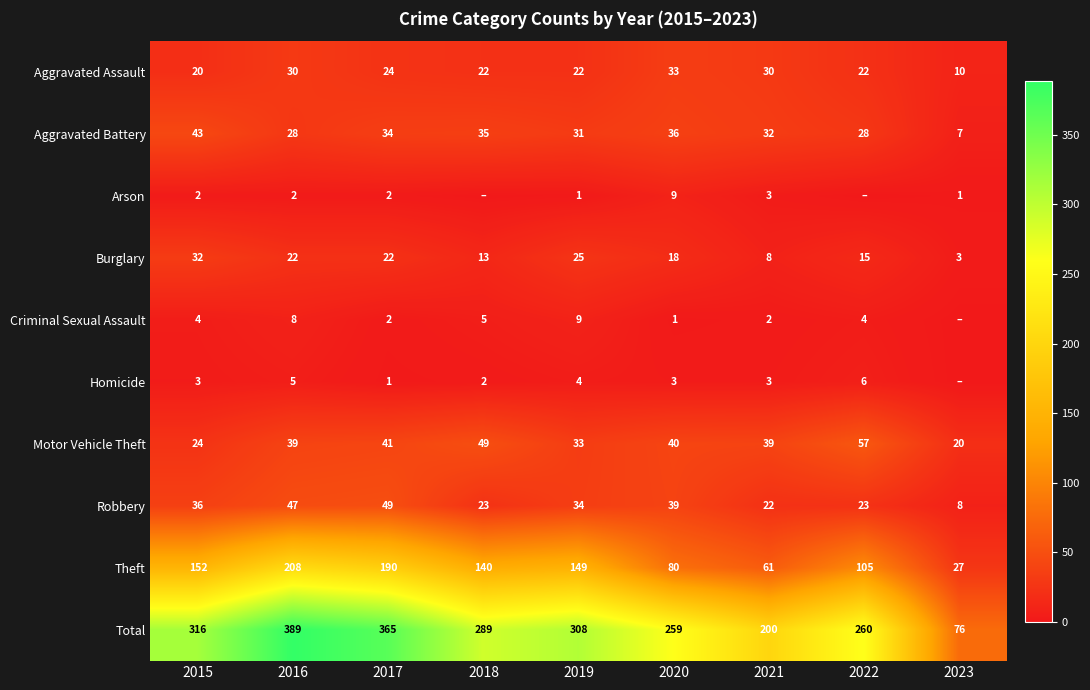

What is the lowest value of the Aggravated Battery series?

7